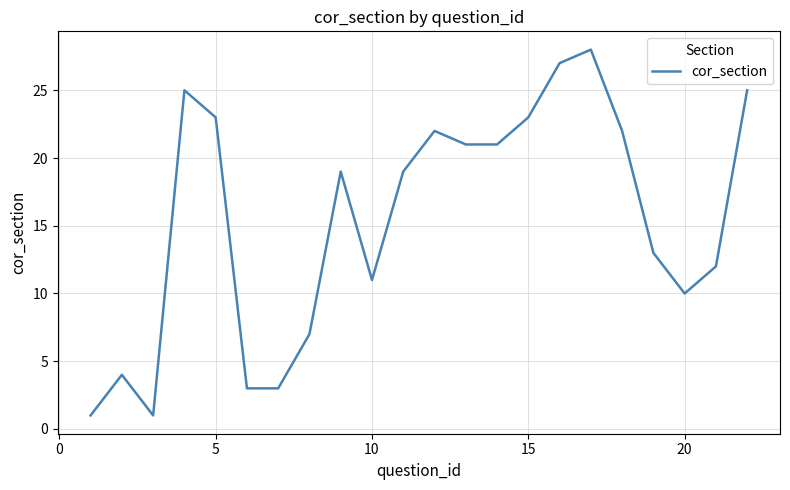

What is the maximum value shown in the chart?

28